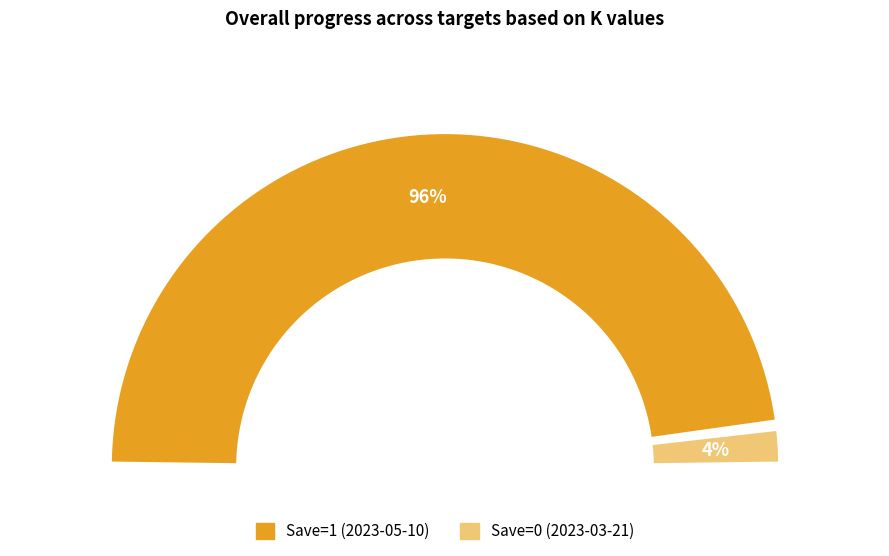

Count the number of slices in the pie.

2